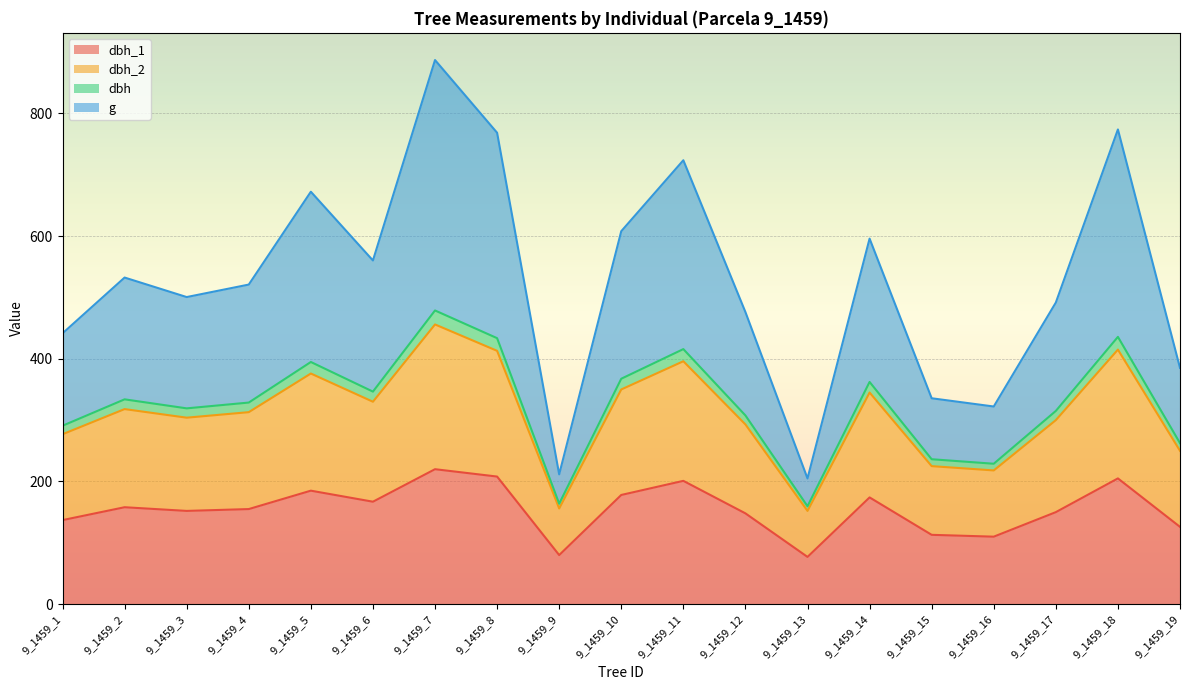

Reading left to right, extract all data points from this chart.

dbh_1: 137.0	158.0	152.0	155.0	185.0	167.0	220.0	208.0	80.0	178.0	201.0	148.0	77.0	174.0	113.0	110.0	150.0	205.0	126.0
dbh_2: 277.0	318.0	304.0	313.0	376.0	330.0	456.0	413.0	156.0	350.0	396.0	293.0	152.0	345.0	225.0	218.0	300.0	415.0	250.0
dbh: 290.9	333.9	319.2	328.6	394.8	346.5	478.8	433.6	163.8	367.5	415.8	307.6	159.6	362.2	236.2	228.9	315.0	435.8	262.5
g: 441.5	532.5	500.7	521.0	672.4	560.3	887.1	768.6	211.6	608.0	723.7	476.2	205.0	596.0	335.6	322.2	491.7	773.9	385.2